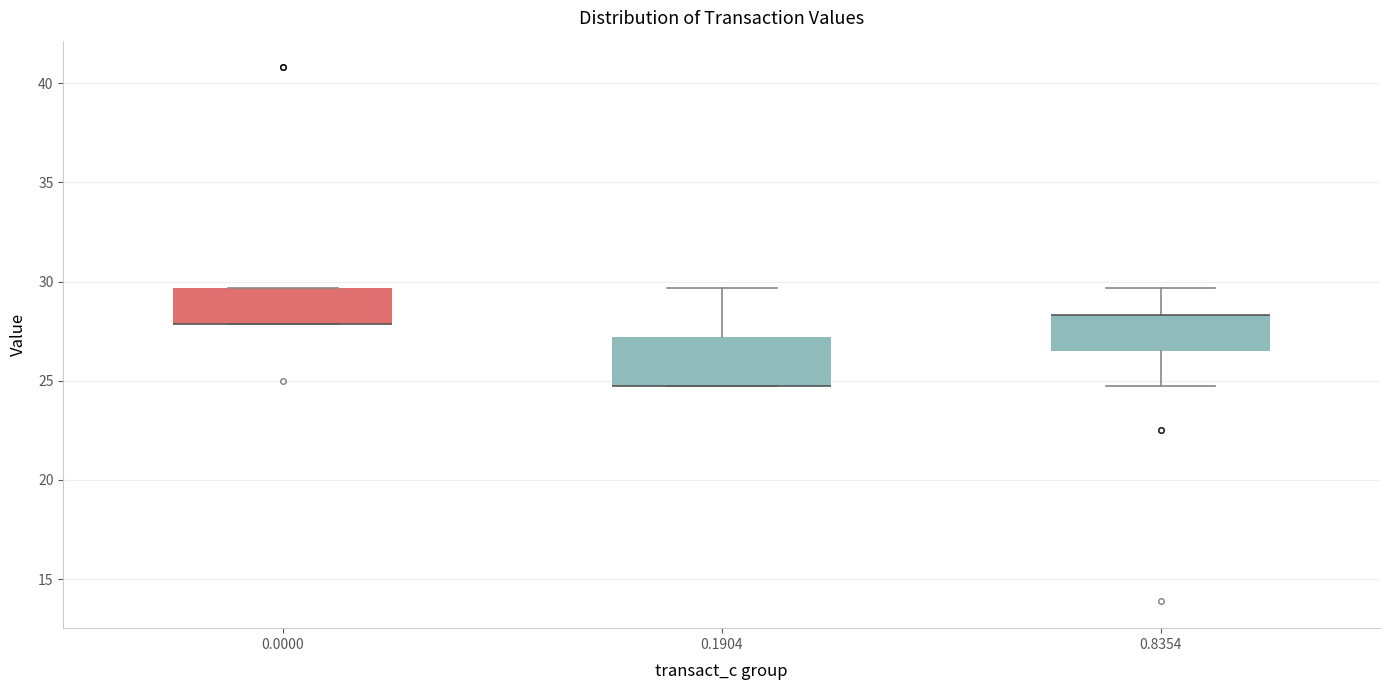

Reading left to right, read every box against the y-axis: the position of its median line, the range the box covers, and the ends of its whiskers. The values are not printed on the chart, so give them approximately, as read against the axis.

0.0000: median 28.0 (drawn on the box's lower edge), box 28.0 to 29.5, whiskers 28.0 to 29.5
0.1904: median 24.5 (drawn on the box's lower edge), box 24.5 to 27.0, whiskers 24.5 to 29.5
0.8354: median 28.5 (drawn on the box's upper edge), box 26.5 to 28.5, whiskers 24.5 to 29.5